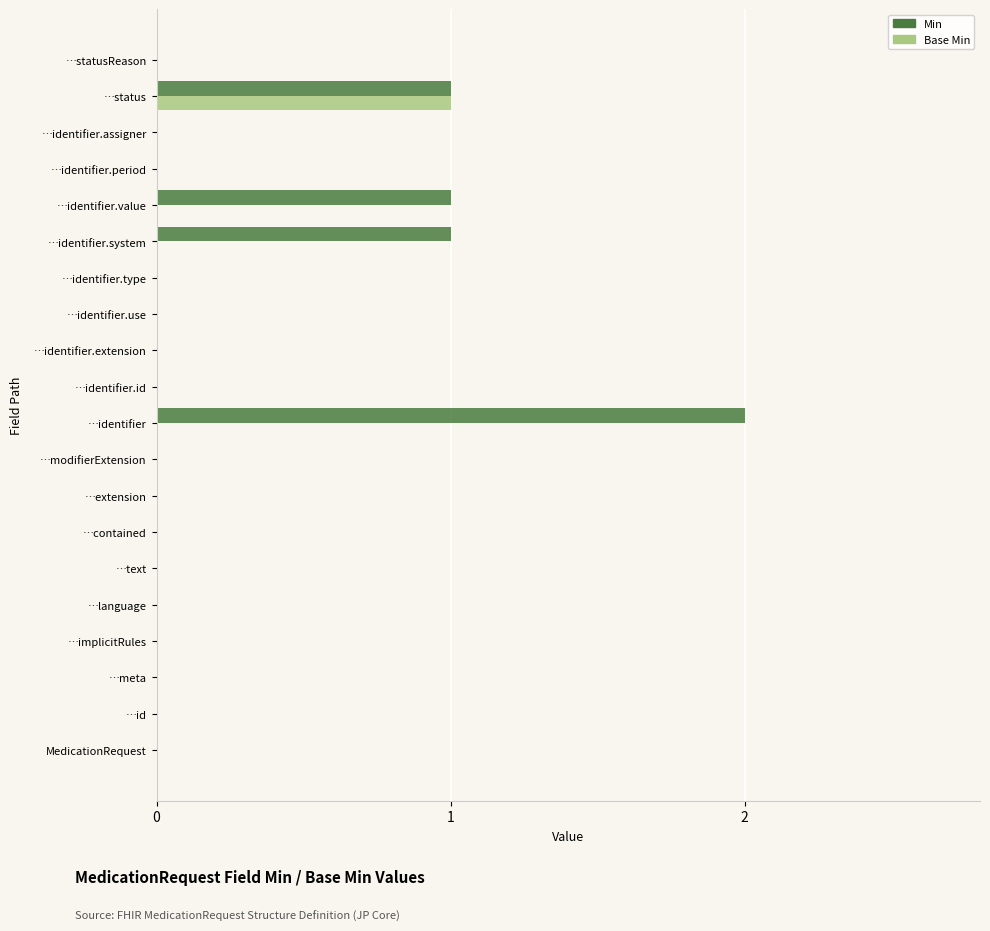

The Base Min series shows 0 at …identifier.period. True or false?

True